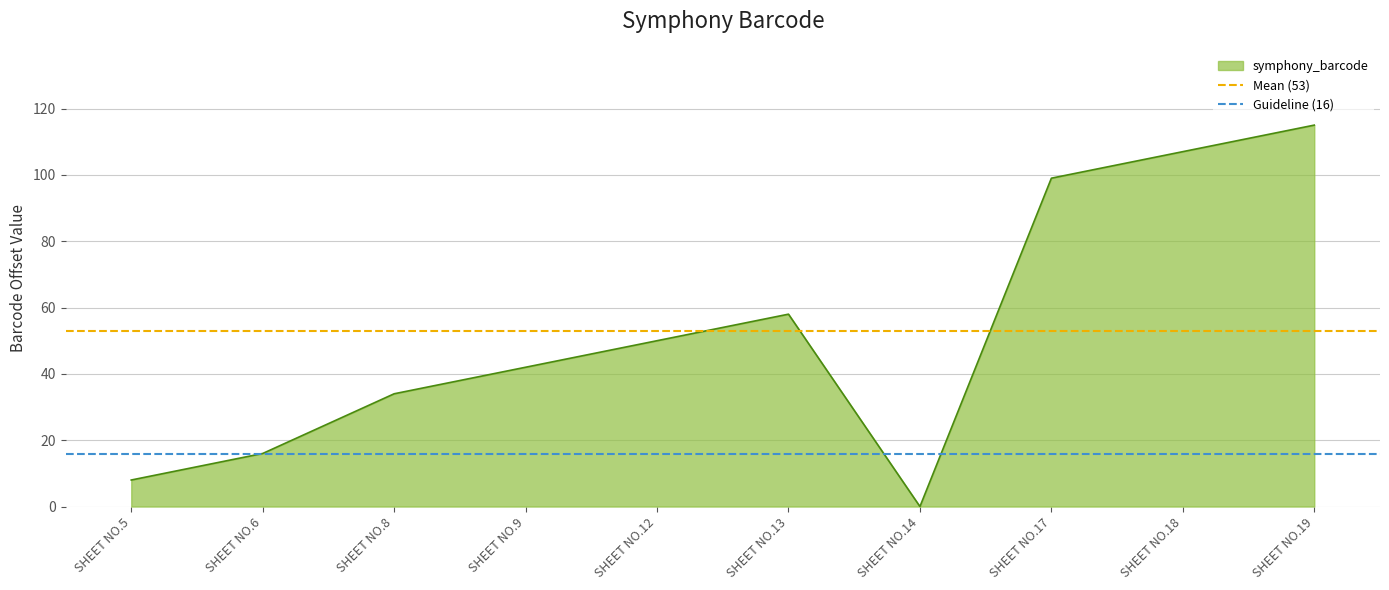

True or false: symphony_barcode has a value of 16 at SHEET NO.6.

True